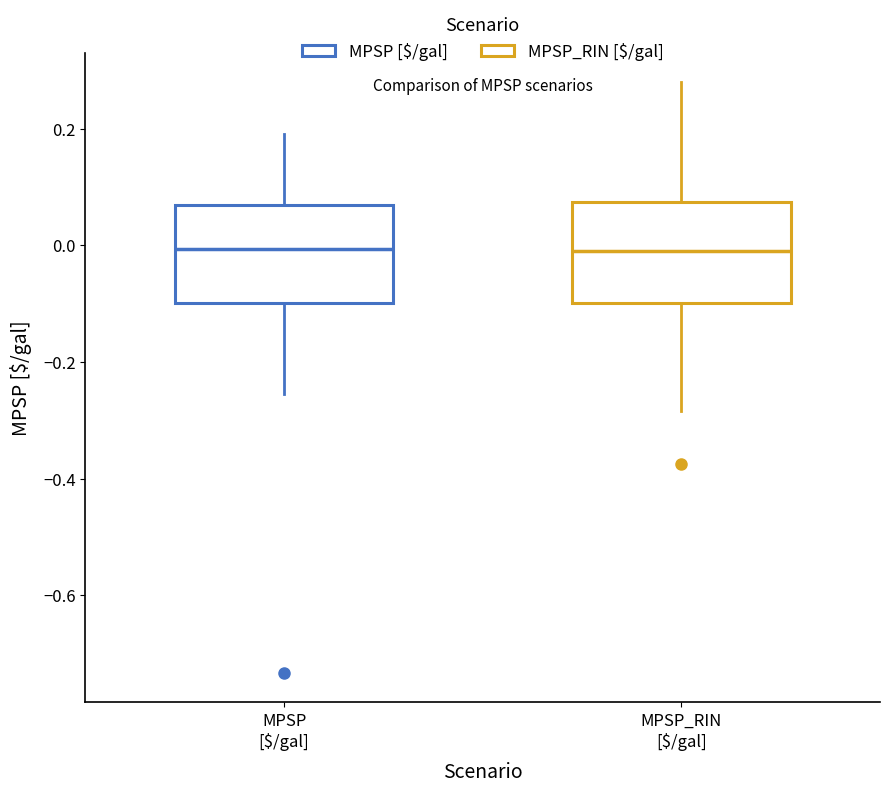

Reading left to right, read every box against the y-axis: the position of its median line, the range the box covers, and the ends of its whiskers. The values are not printed on the chart, so give them approximately, as read against the axis.

MPSP [$/gal]: median 0.00, box -0.10 to 0.06, whiskers -0.26 to 0.20
MPSP_RIN [$/gal]: median 0.00, box -0.10 to 0.08, whiskers -0.28 to 0.28